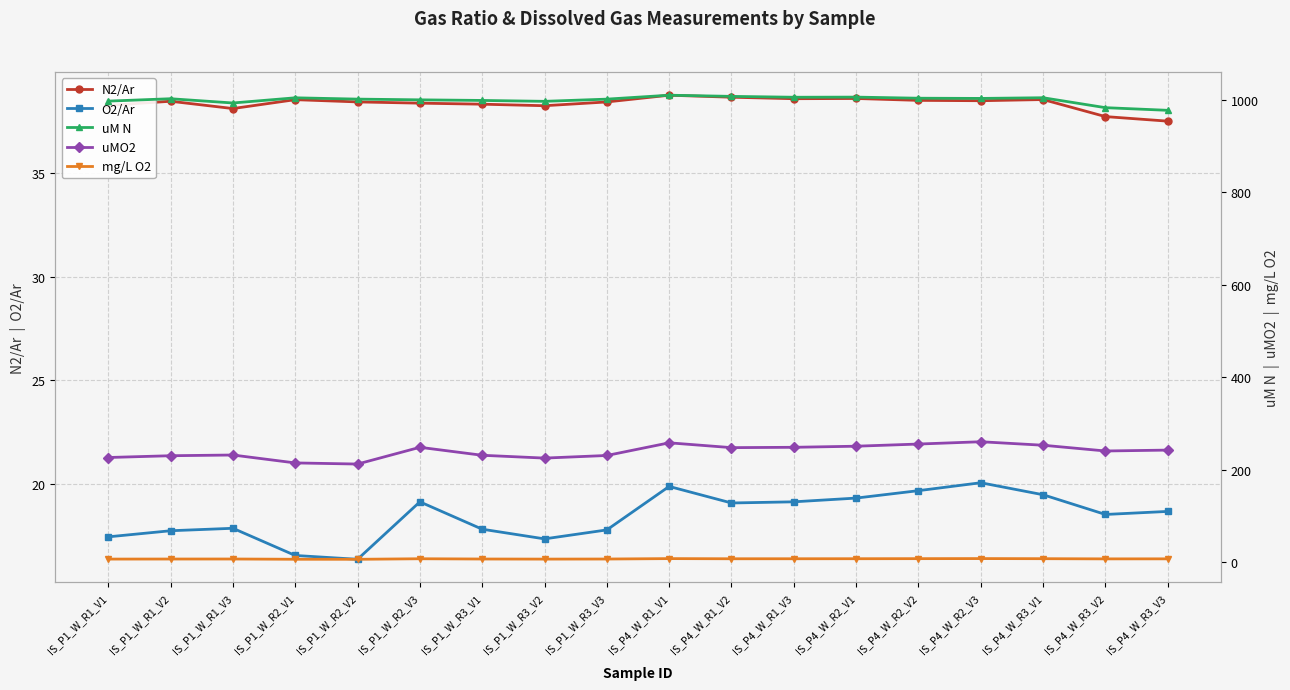

At which label does N2/Ar first exceed 38?

IS_P1_W_R1_V1